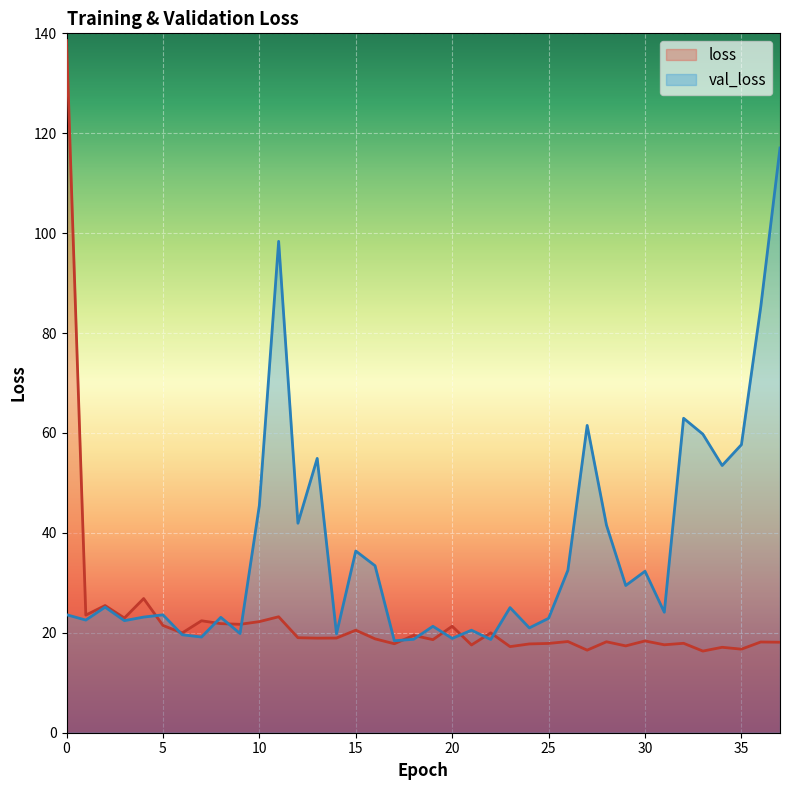

Reading right to left, extract all data points from this chart.

loss: 37=18.1	36=18.2	35=16.7	34=17.1	33=16.3	32=17.9	31=17.6	30=18.4	29=17.4	28=18.2	27=16.5	26=18.3	25=17.9	24=17.8	23=17.2	22=20.0	21=17.6	20=21.3	19=18.6	18=19.5	17=17.8	16=18.8	15=20.5	14=19.0	13=18.9	12=19.0	11=23.2	10=22.2	9=21.7	8=21.8	7=22.4	6=20.0	5=21.5	4=26.9	3=23.0	2=25.5	1=23.5	0=138.6
val_loss: 37=117.0	36=85.2	35=57.7	34=53.5	33=59.8	32=62.9	31=24.1	30=32.3	29=29.5	28=41.6	27=61.5	26=32.5	25=22.9	24=21.0	23=25.0	22=18.7	21=20.5	20=18.9	19=21.3	18=18.7	17=18.4	16=33.4	15=36.4	14=19.8	13=54.9	12=41.9	11=98.4	10=45.5	9=19.8	8=23.1	7=19.2	6=19.6	5=23.6	4=23.1	3=22.4	2=25.1	1=22.6	0=23.6